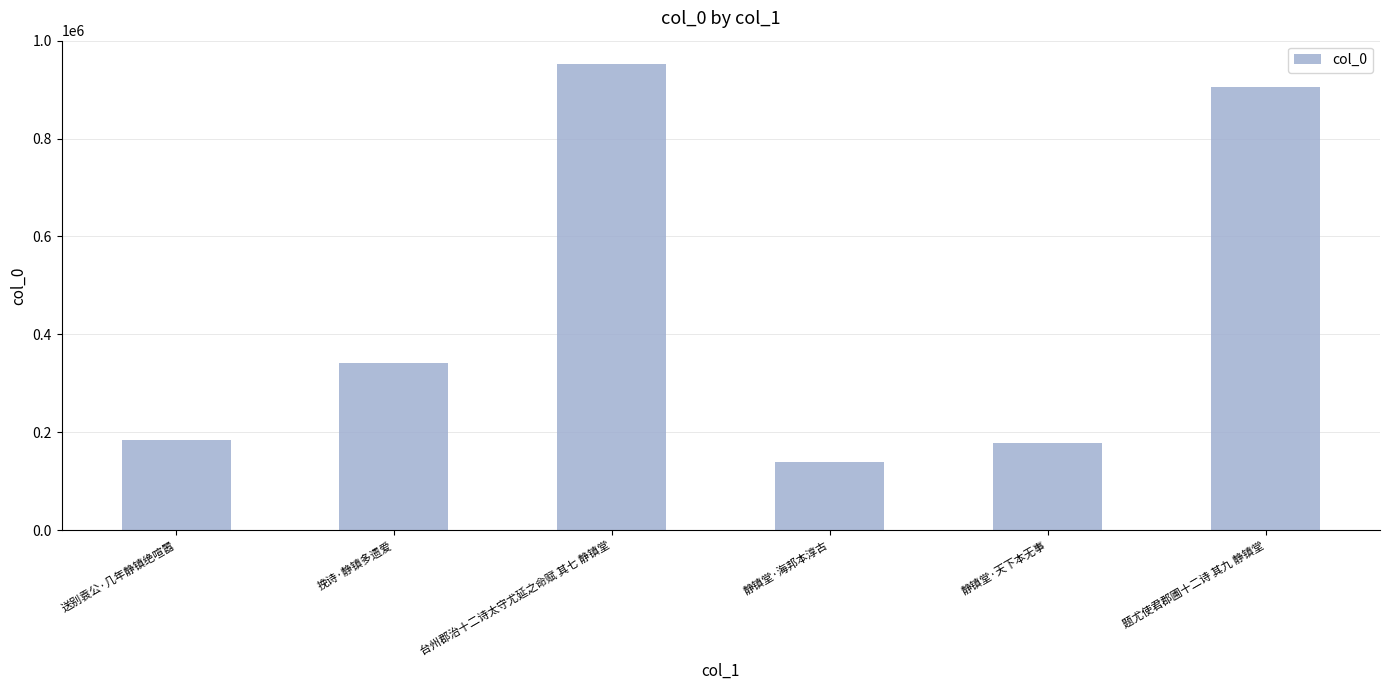

What is the sum of all values?

2702234